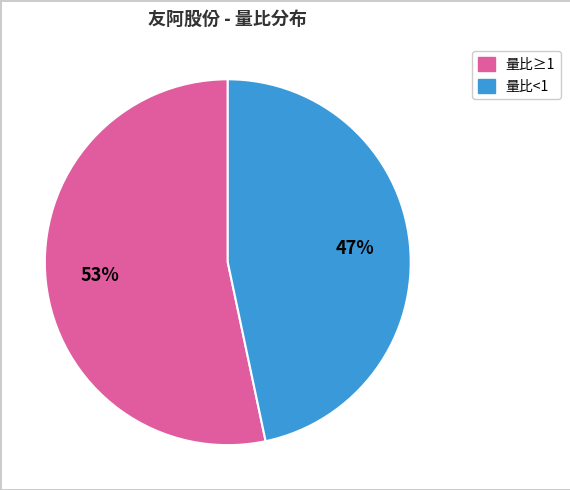

To the nearest percent, what is the average slice percentage?

50%